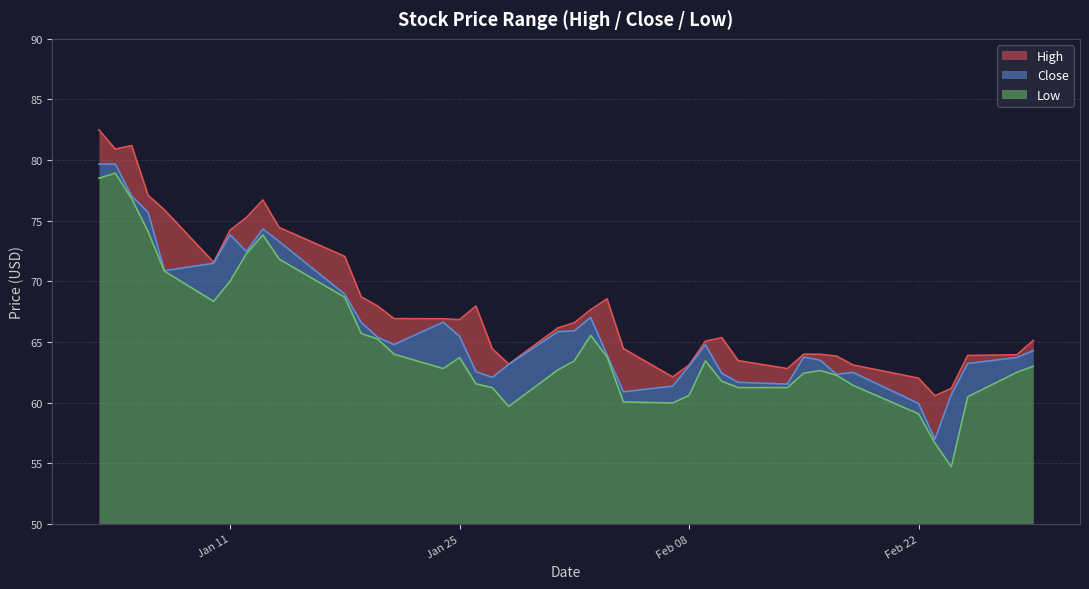

Which series has the largest total across all categories?

High